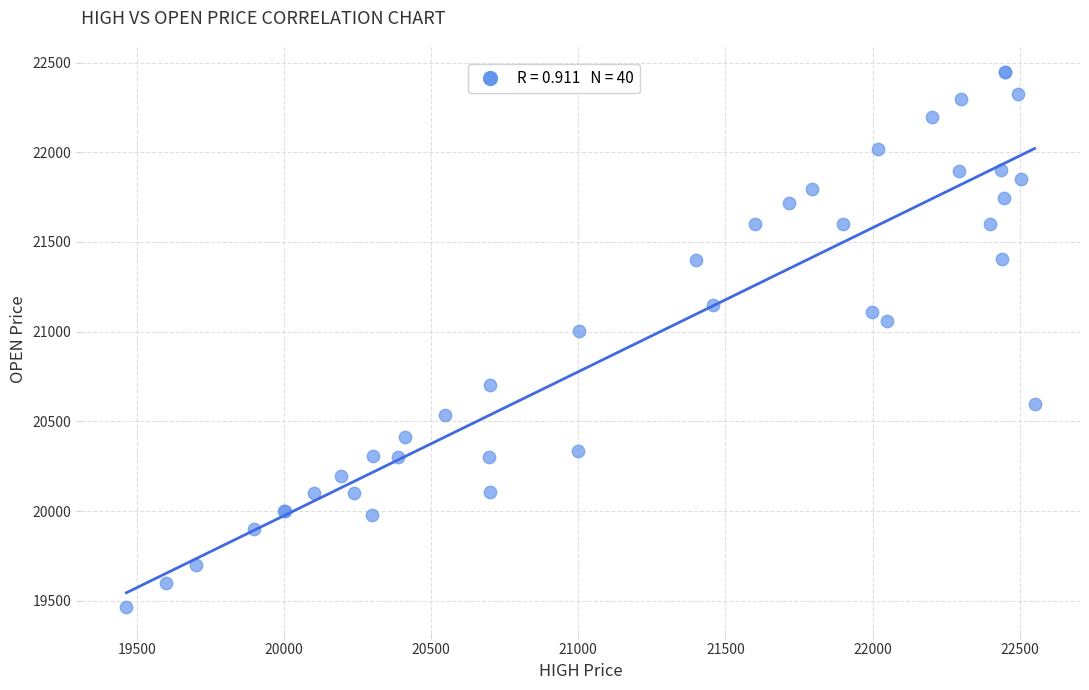

What Y value in the scatter plot is closest to 20957?

21001